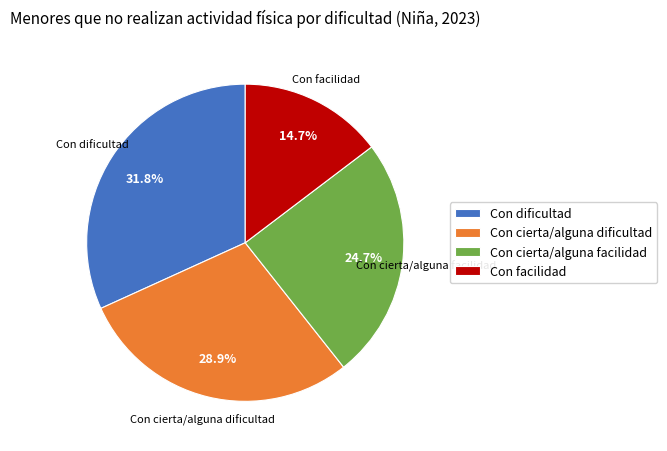

How many slices are in this pie chart?

4